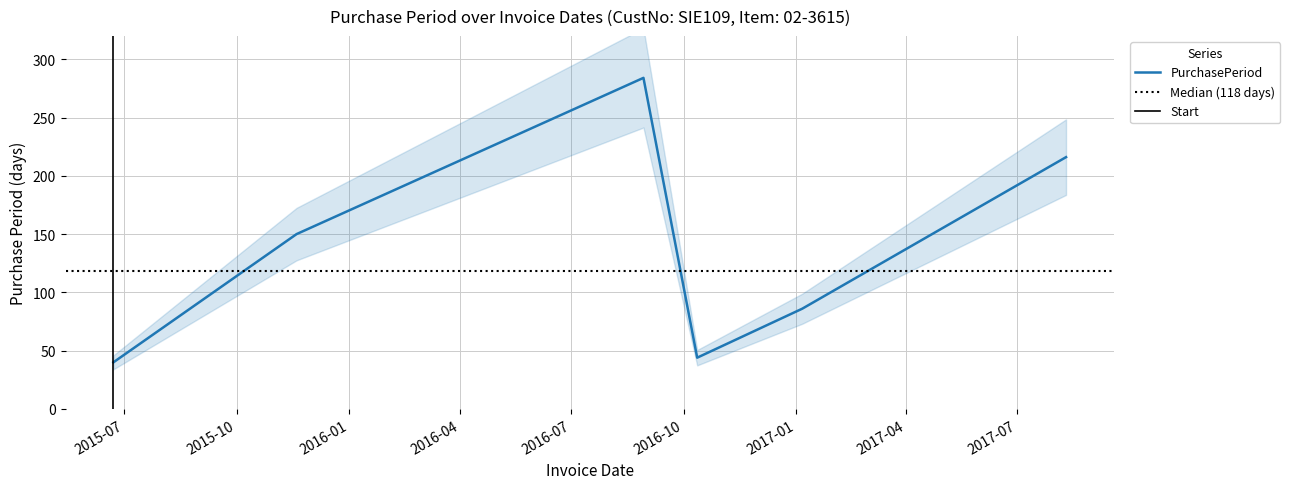

What position from the left is 2017-08-10?

6